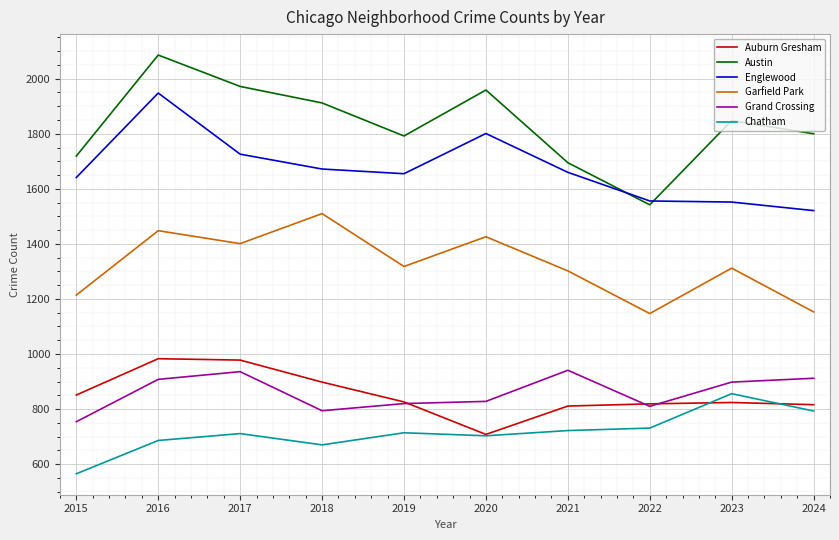

Where is the first local maximum for Austin?

2016